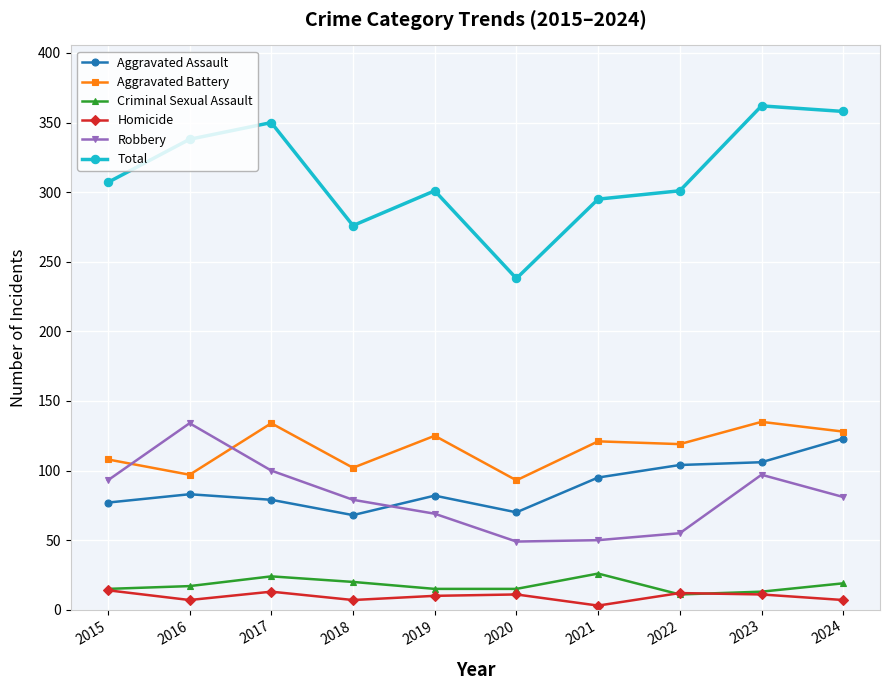

Which series has the largest total across all categories?

Total